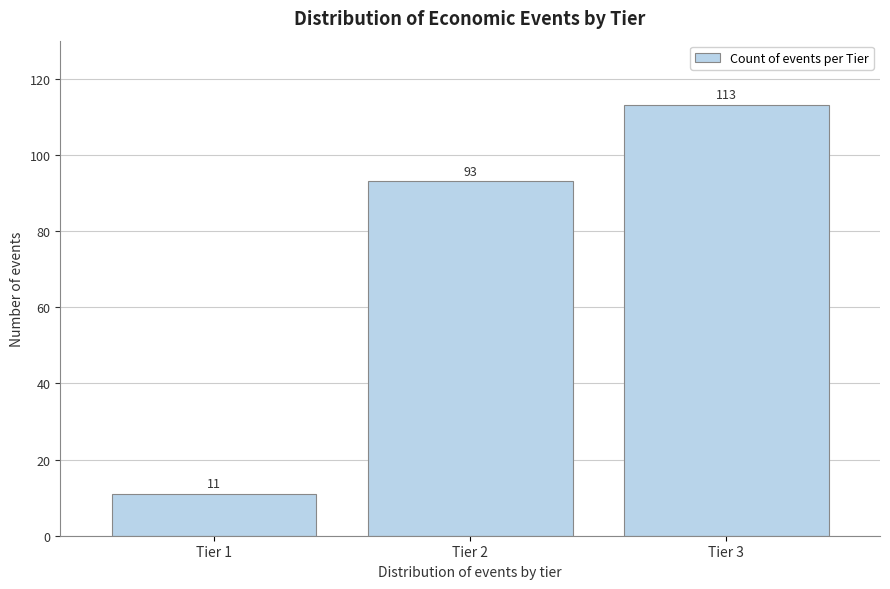

Reading right to left, what are all the values shown in this chart?

Tier 3=113	Tier 2=93	Tier 1=11